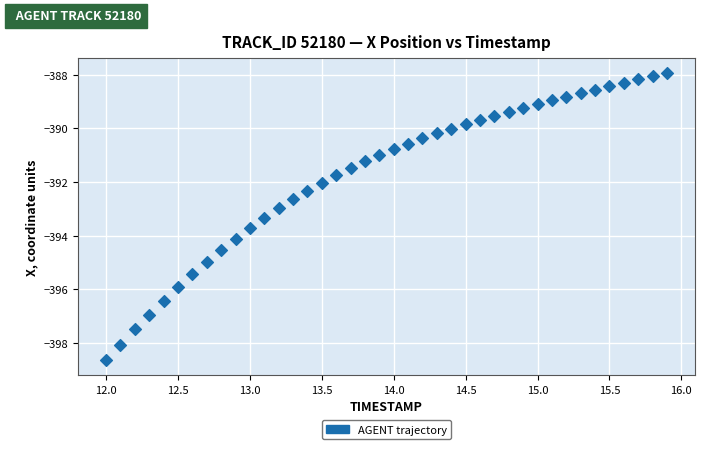

What is the range of Y values (max minus min)?

10.8